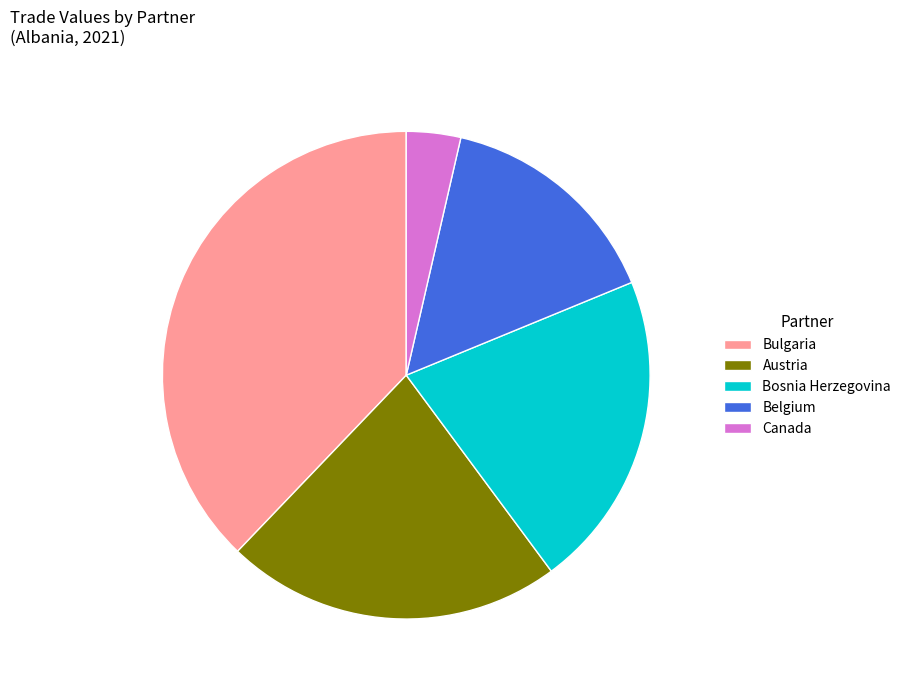

Which slice is the largest?

Bulgaria